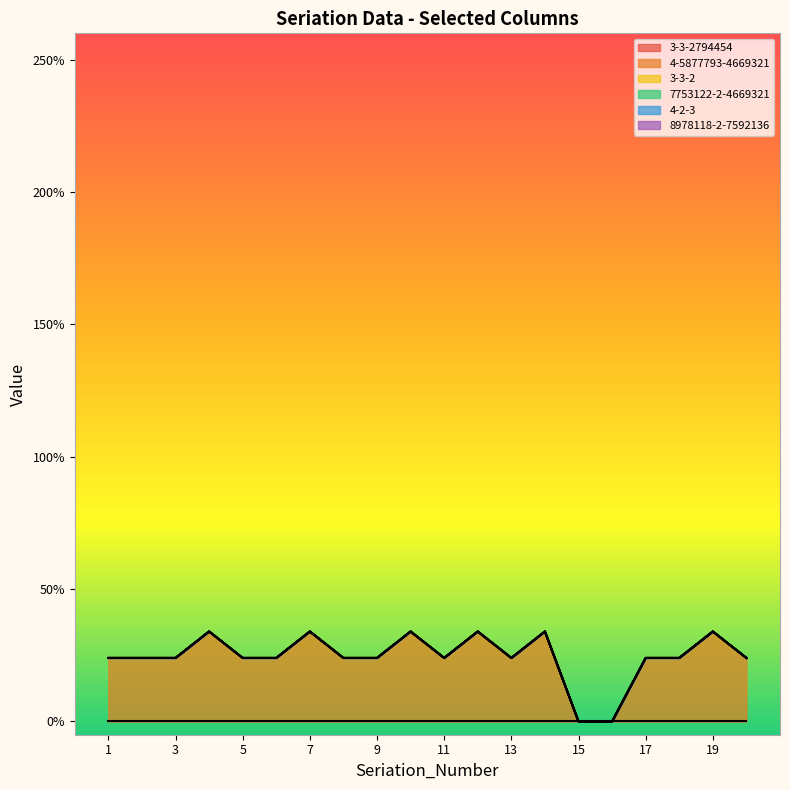

Is it true that 7753122-2-4669321 equals 0 at 5?

True